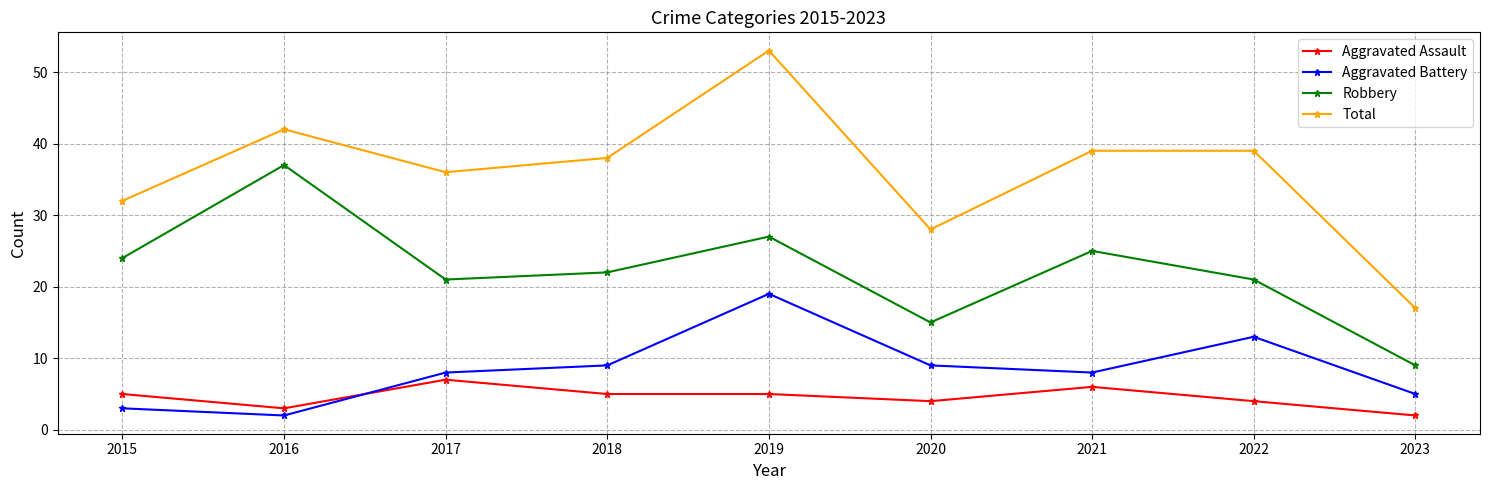

What is the value of the Robbery point at the 1st from the left?

24